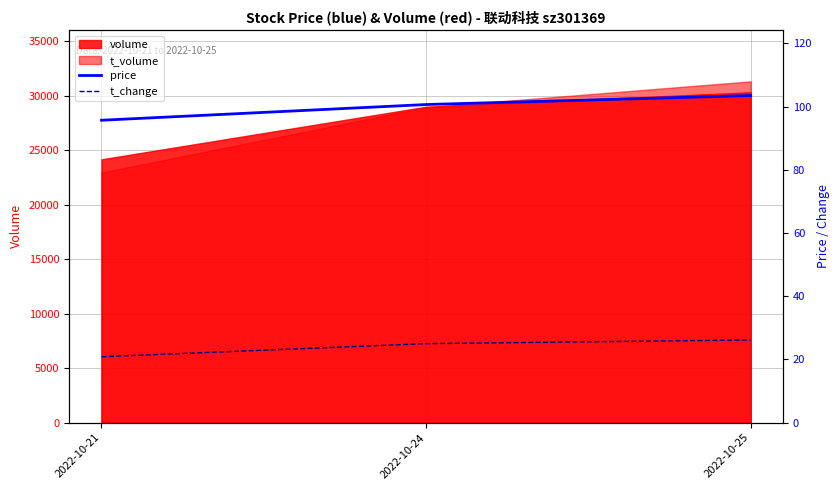

Is the value of price at 2022-10-21 greater than the value of t_change at 2022-10-24?

Yes